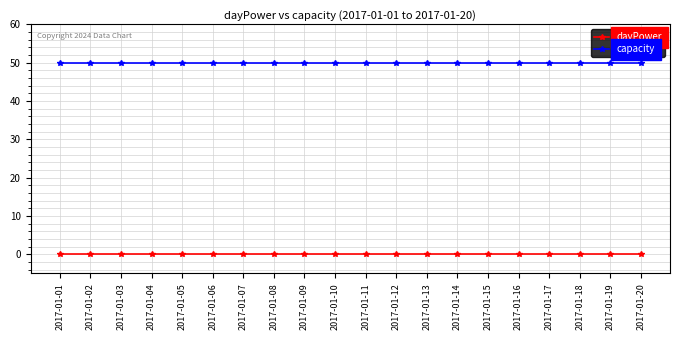

Is it true that dayPower equals 0 at 2017-01-10?

True